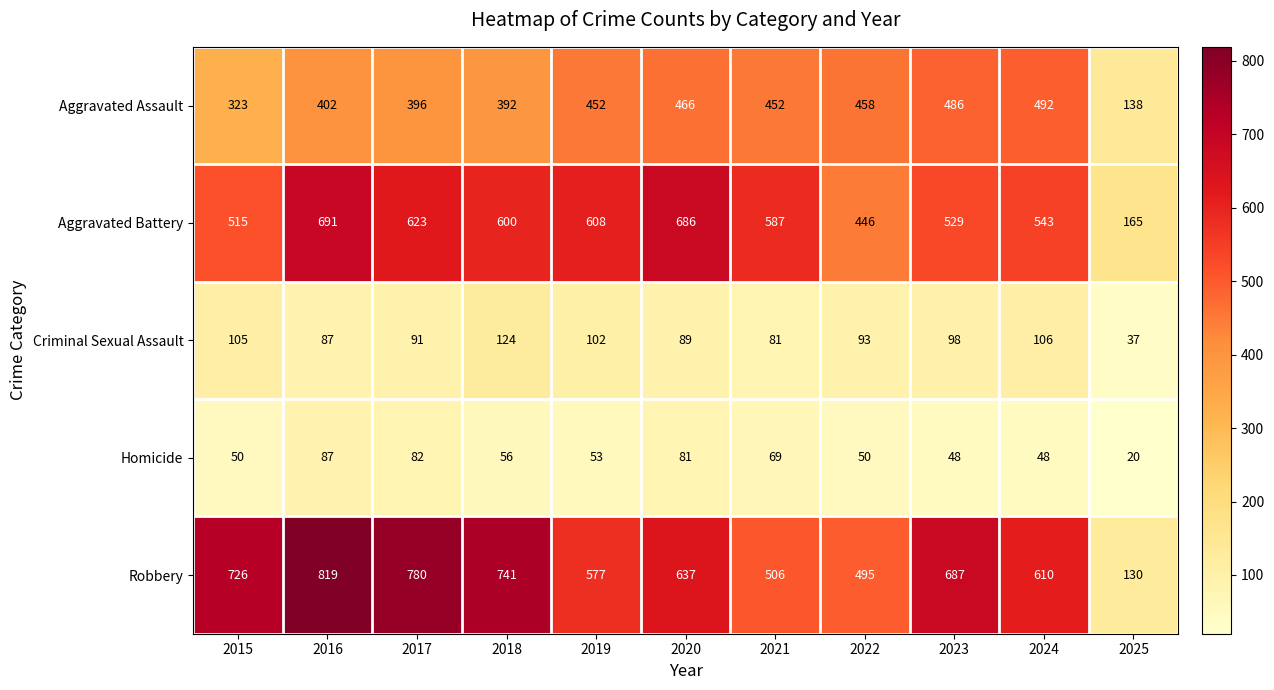

List the series in order of their peak value, lowest first.

Homicide, Criminal Sexual Assault, Aggravated Assault, Aggravated Battery, Robbery